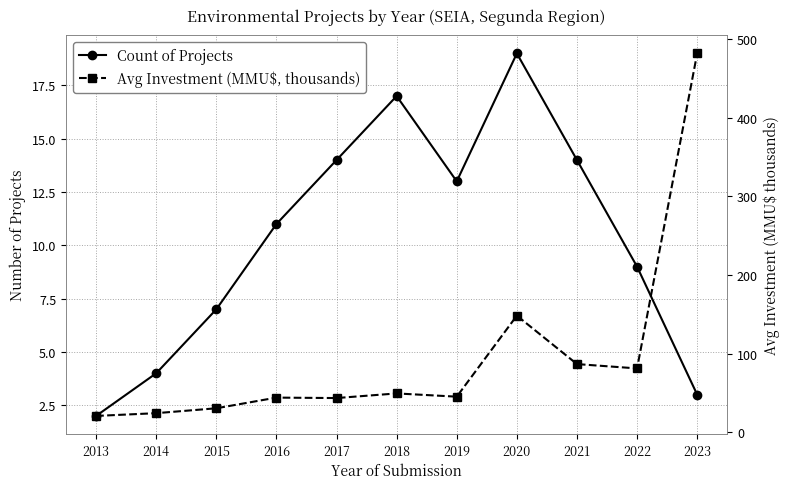

What is the difference between the Count of Projects values at 2016 and 2014?

7.0